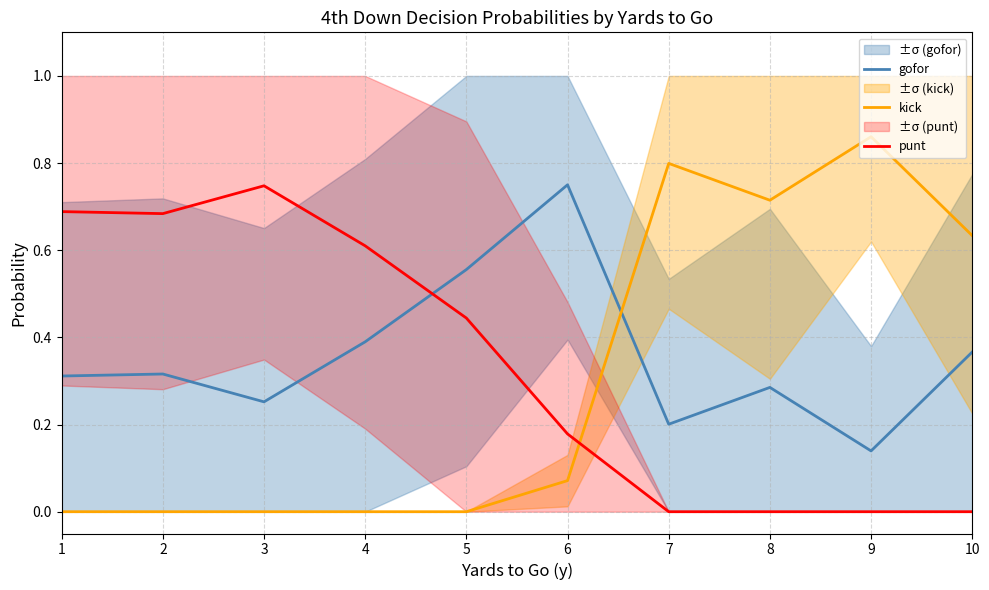

At how many categories does at least one series exceed 0?

10